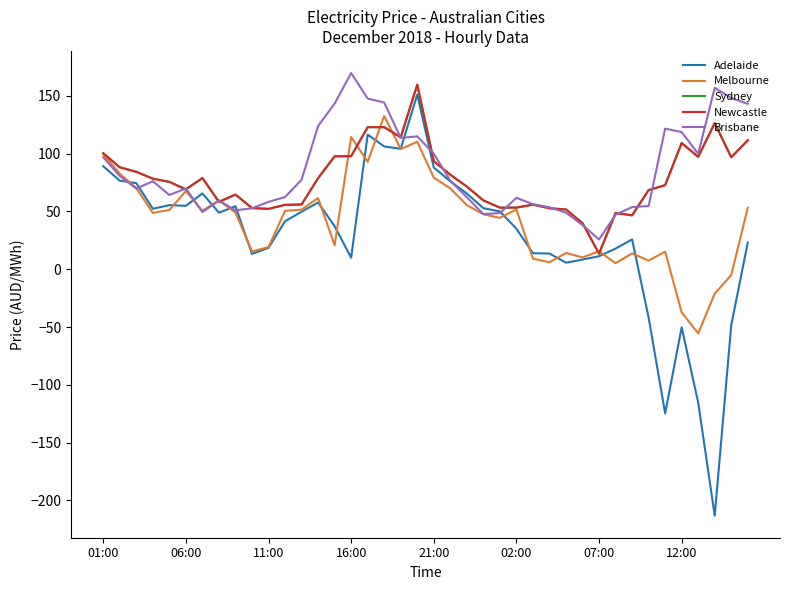

What is the minimum value for Sydney?

13.5